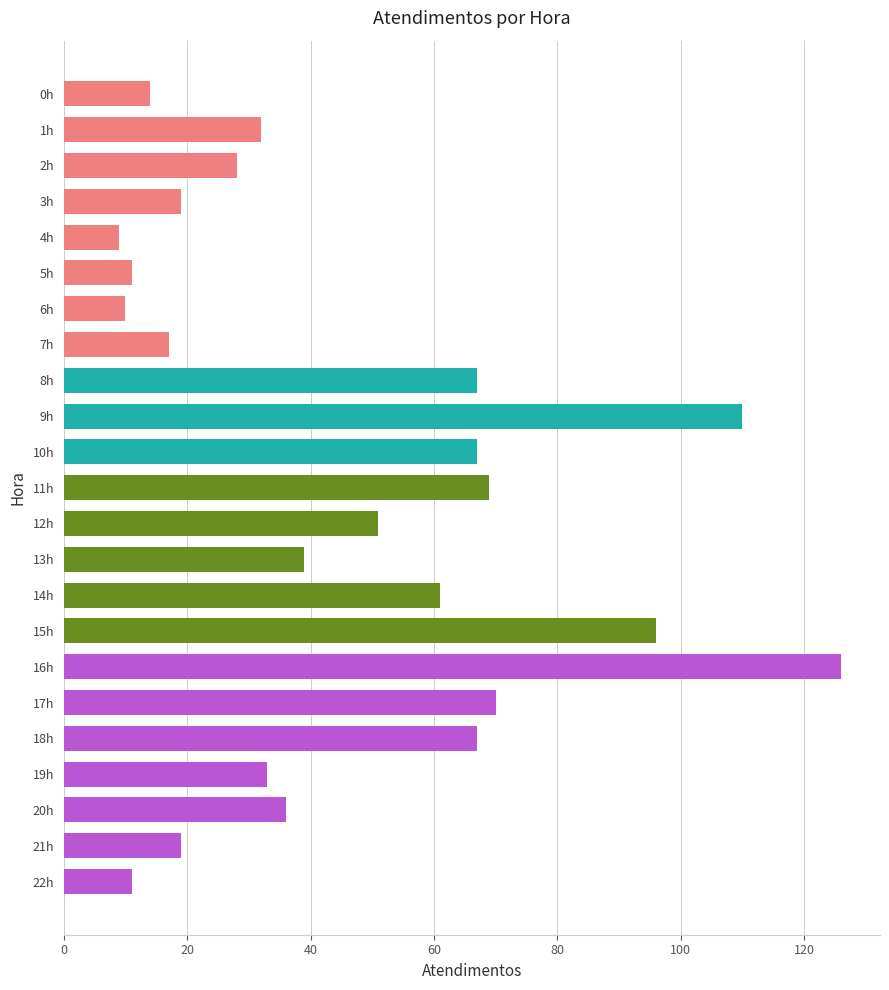

How many data points does each series have?

23